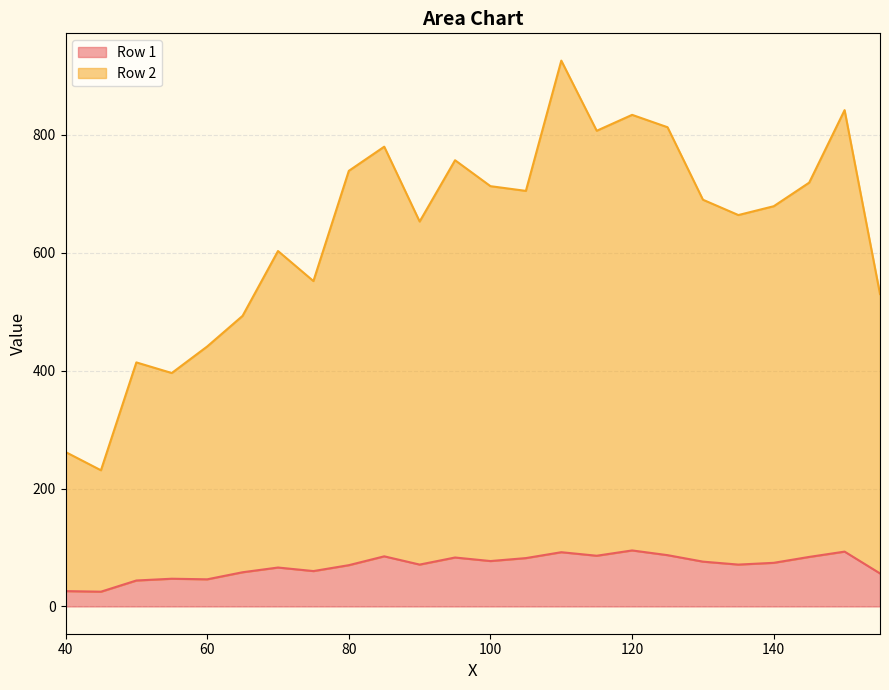

Reading left to right, extract all data points from this chart.

Row 1 line: 26	25	44	47	46	58	66	60	70	85	71	83	77	82	92	86	95	87	76	71	74	84	93	56
Row 2 line: 262	231	414	396	441	493	603	552	739	780	653	757	713	705	926	807	834	813	690	664	679	719	842	530